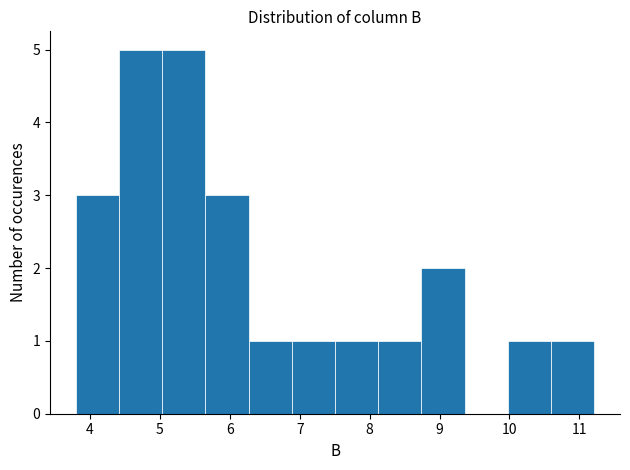

Reading left to right, list every bar in this chart as the range it spans on the x-axis followed by its height. Neither the bar edges nor the heights are printed on the chart, so give them approximately, as read against the axes.

3.8 to 4.4: 3
4.4 to 5.0: 5
5.0 to 5.7: 5
5.7 to 6.3: 3
6.3 to 6.9: 1
6.9 to 7.5: 1
7.5 to 8.1: 1
8.1 to 8.7: 1
8.7 to 9.4: 2
9.4 to 10.0: 0
10.0 to 10.6: 1
10.6 to 11.2: 1